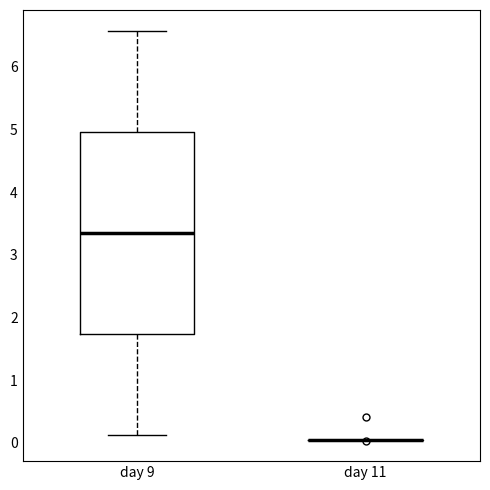

Reading left to right, transcribe this box plot: for each box, give where its median line is, the range the box spans, and where its two whiskers end, as read against the y-axis. The values are not printed on the chart, so give them approximately, as read against the axis.

day 9: median 3.4, box 1.7 to 5.0, whiskers 0.1 to 6.6
day 11: box collapsed to a line at 0.0, whiskers 0.0 to 0.0